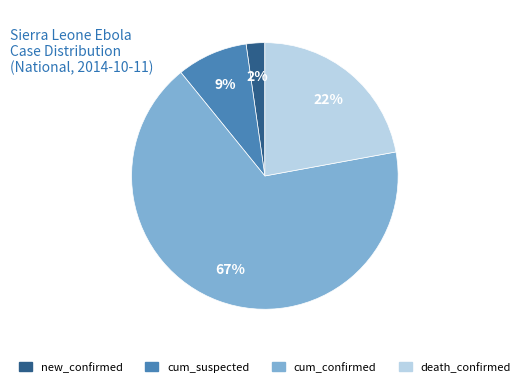

True or false: cum_confirmed accounts for 53% of the total.

False